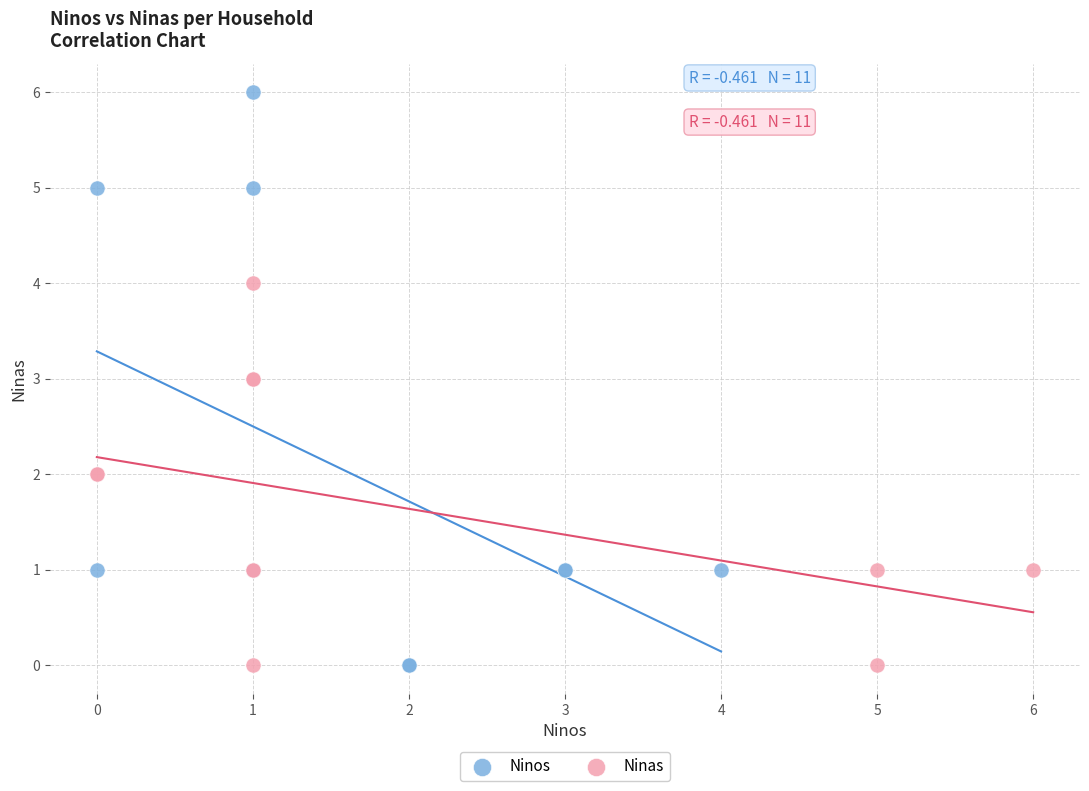

Which series has the largest Y range (max minus min)?

Ninos